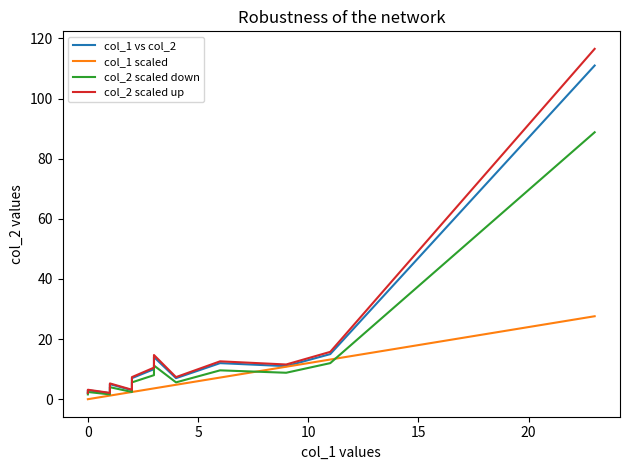

Which series has the largest total across all categories?

col_2 scaled up